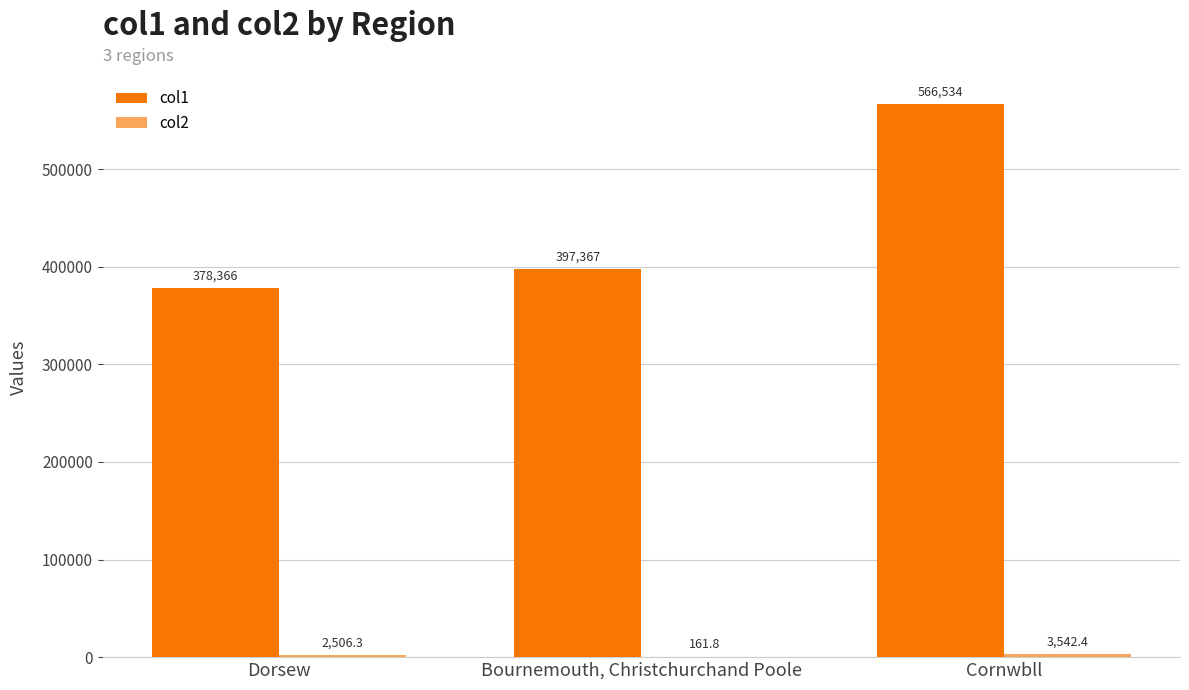

Reading left to right, transcribe all the data shown in this chart.

col1: 378366.4	397367.1	566534.0
col2: 2506.3	161.8	3542.4